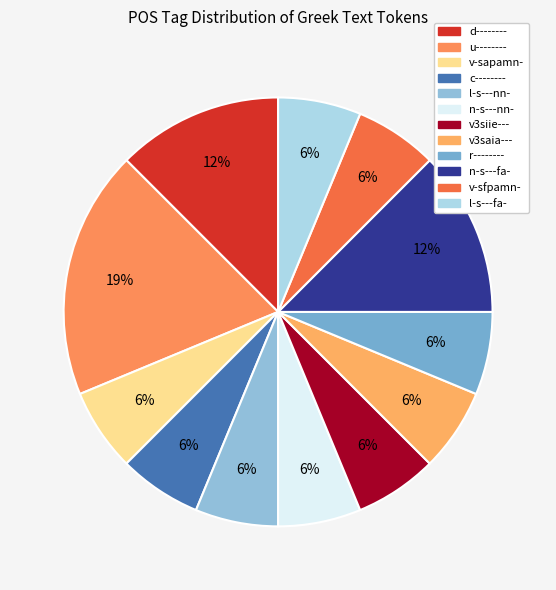

Count the number of slices in the pie.

12